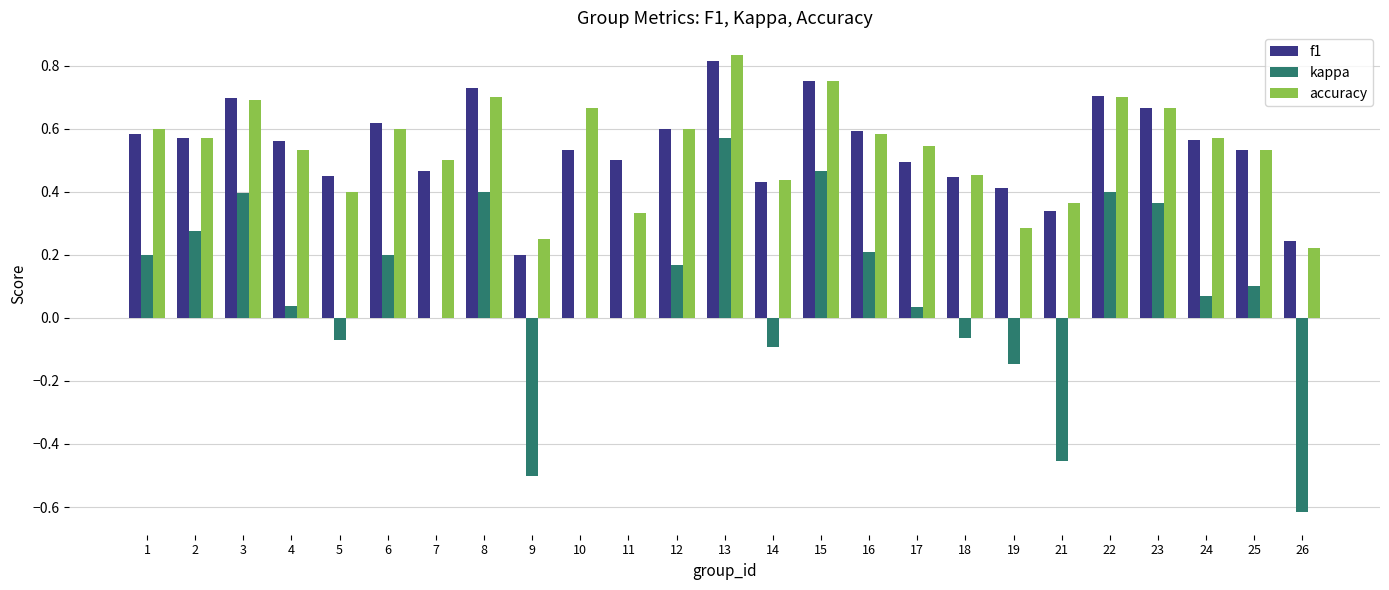

Is the value of kappa at 1 greater than the value of f1 at 15?

No